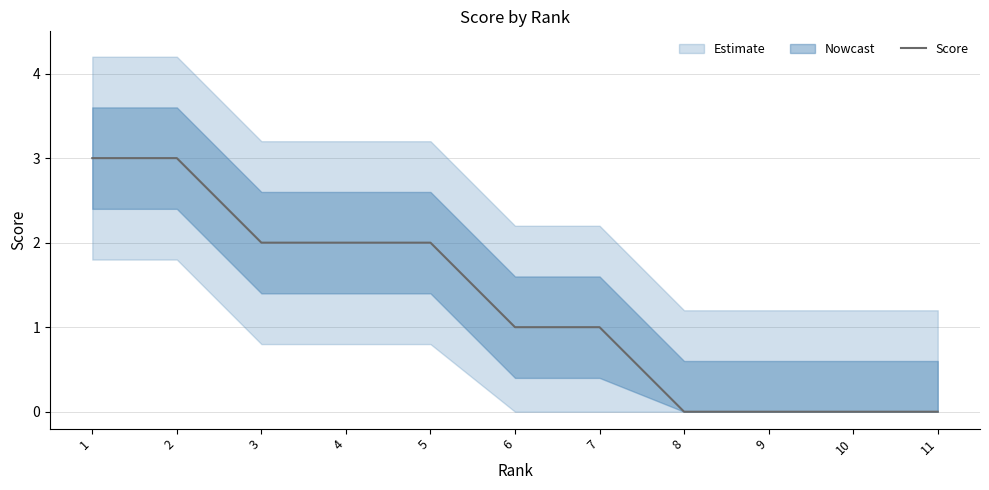

What is the change in value from 2 to 8?

-3